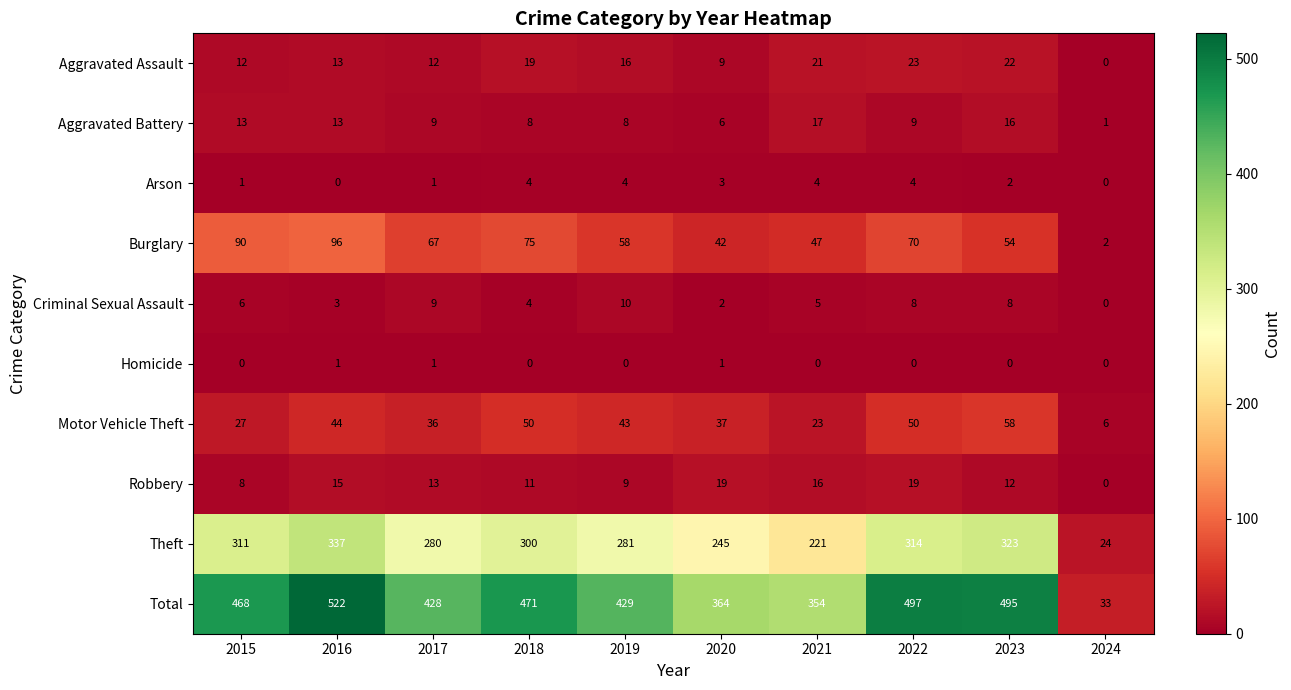

What is the difference between the Burglary values at 2022 and 2019?

12